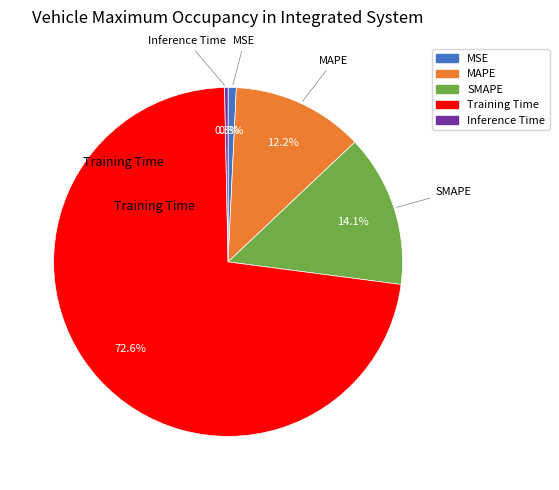

Is it true that MSE is 15% of the pie?

False